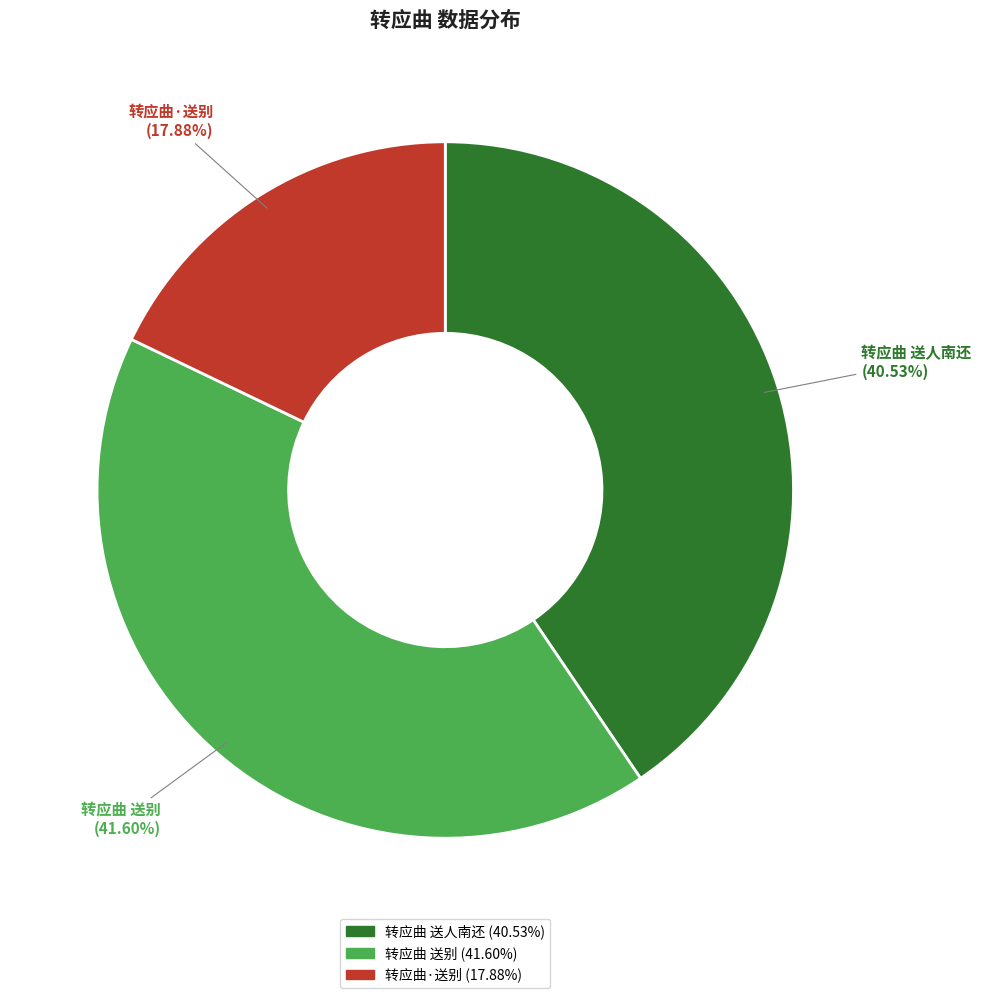

Which has a higher value, 转应曲·送别 or 转应曲 送别?

转应曲 送别